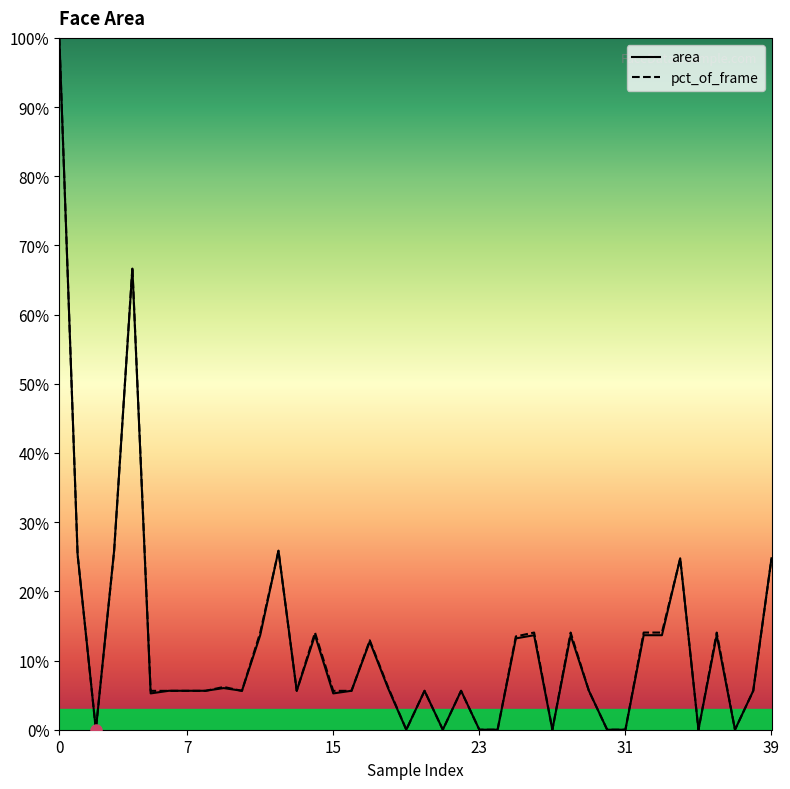

Read the area value at 14.

13.7